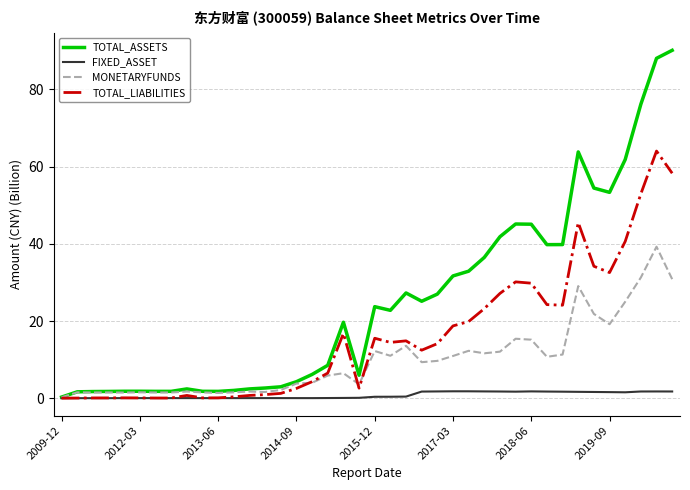

True or false: TOTAL_ASSETS has more than 2 interior local peaks.

True